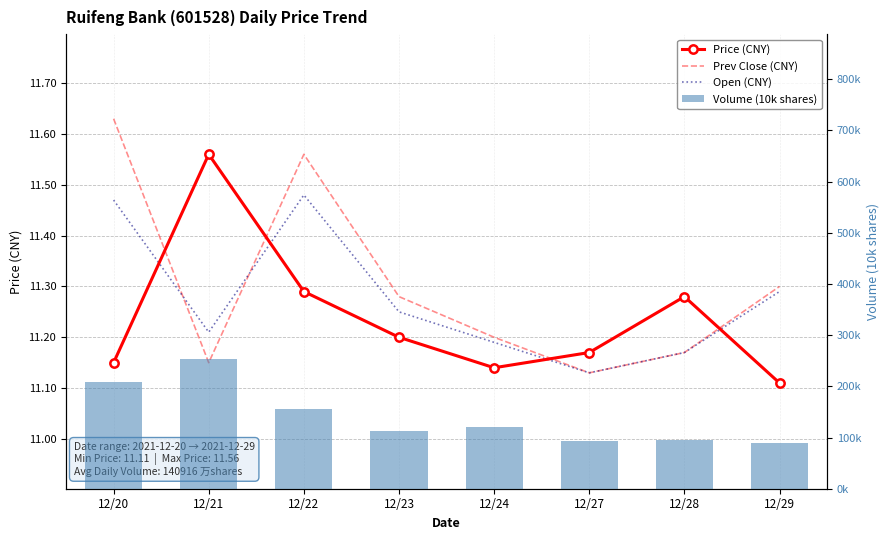

Which series has the largest range (max minus min)?

Volume (10k shares)